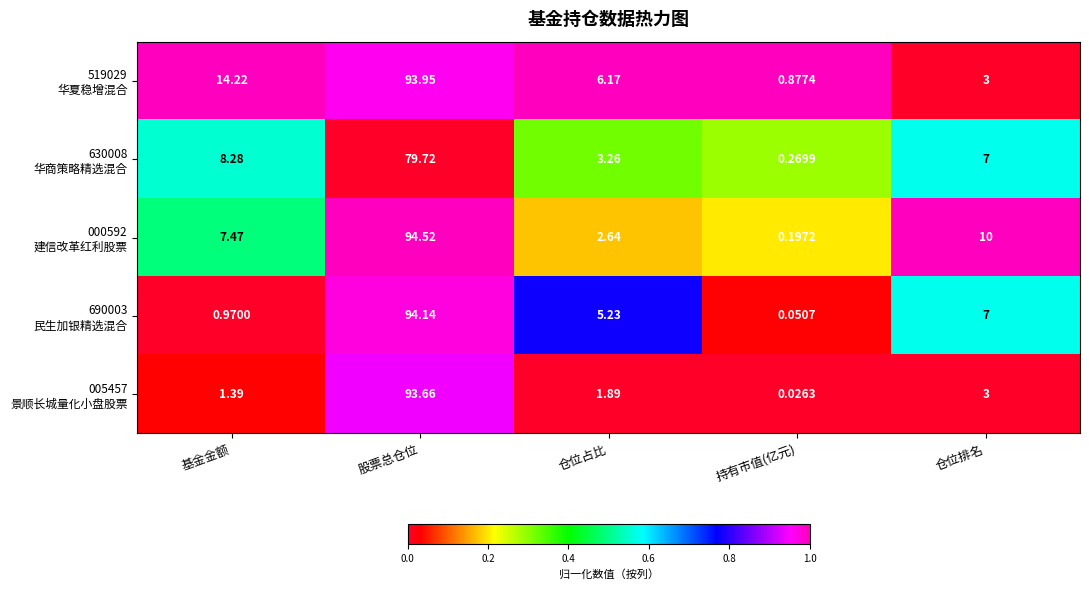

At which category is the sum across all series the highest?

股票总仓位